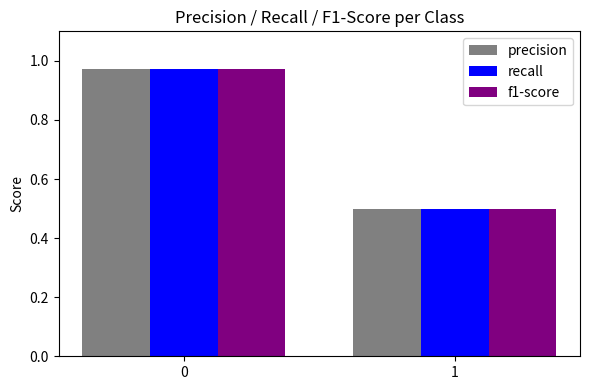

What is the difference between the maximum and minimum values in the f1-score series?

0.5